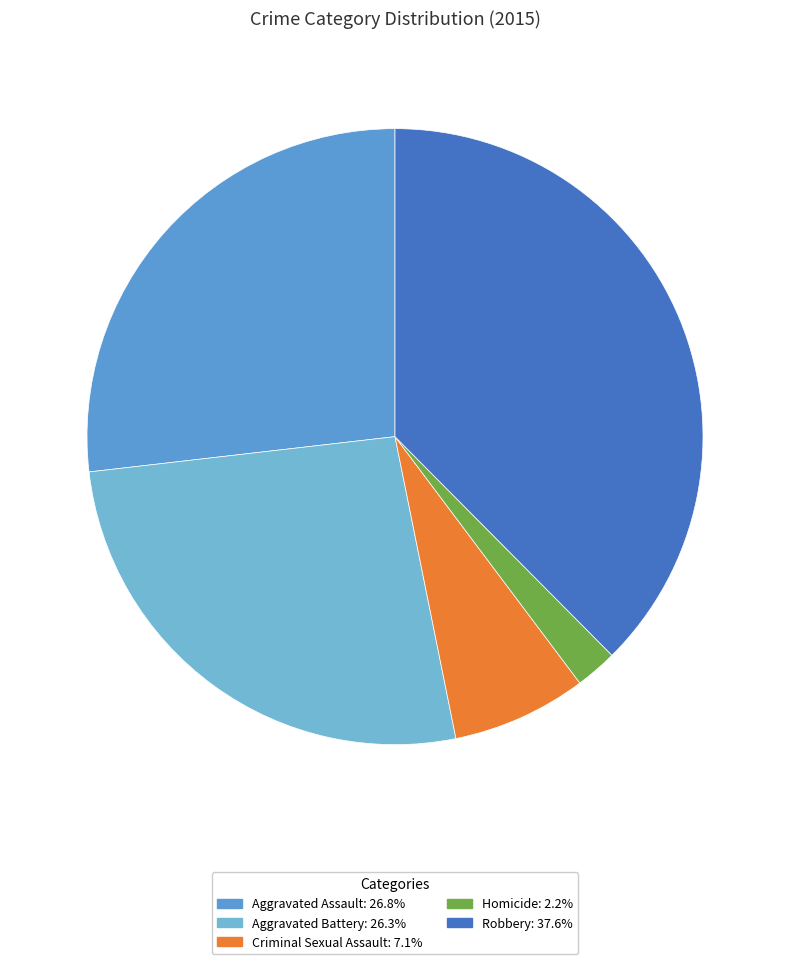

Is the sum of Aggravated Assault and Homicide greater than half?

No